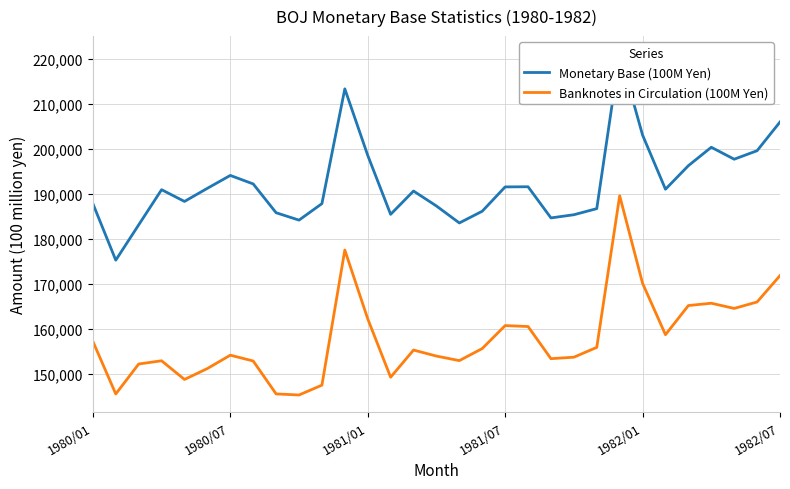

At how many categories does at least one series exceed 201485?

4